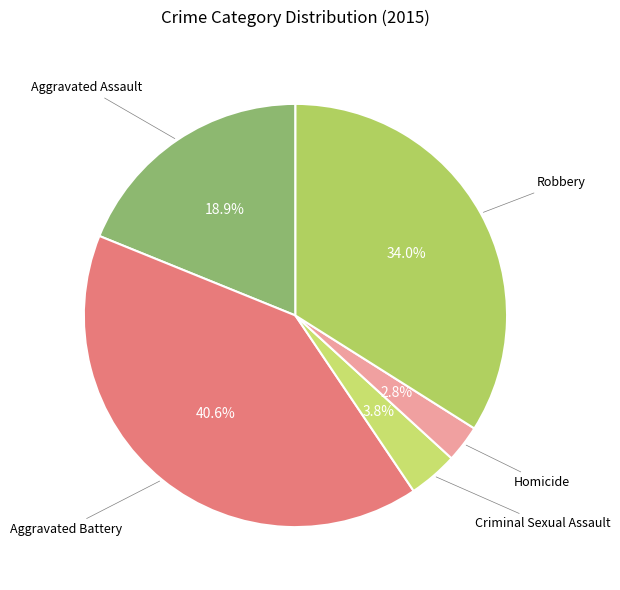

Combined, do Aggravated Battery and Criminal Sexual Assault account for over 50%?

No